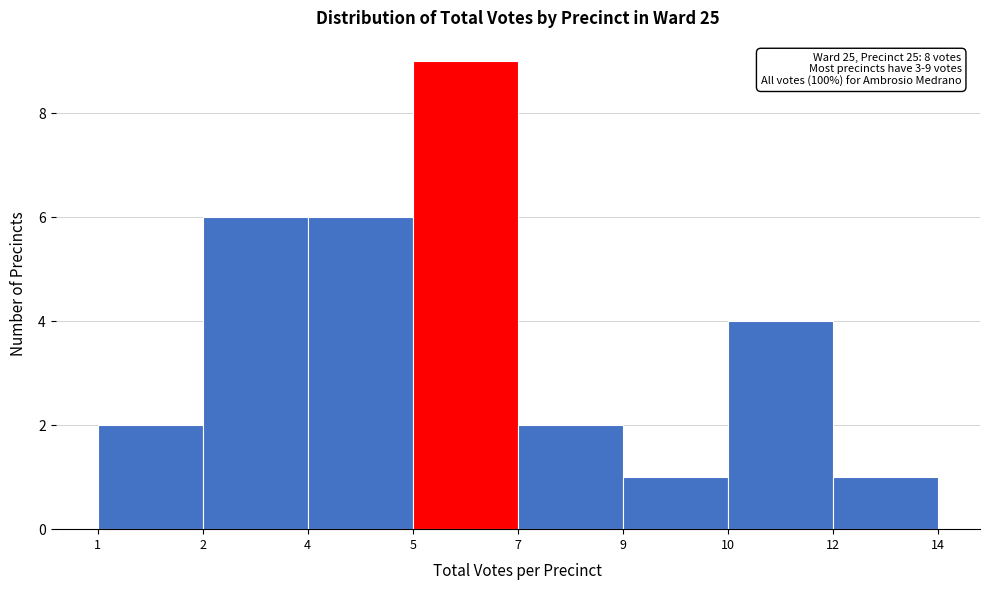

Reading left to right, transcribe all the data shown in this chart.

1=2	2=6	4=6	5=9	7=2	9=1	10=4	12=1